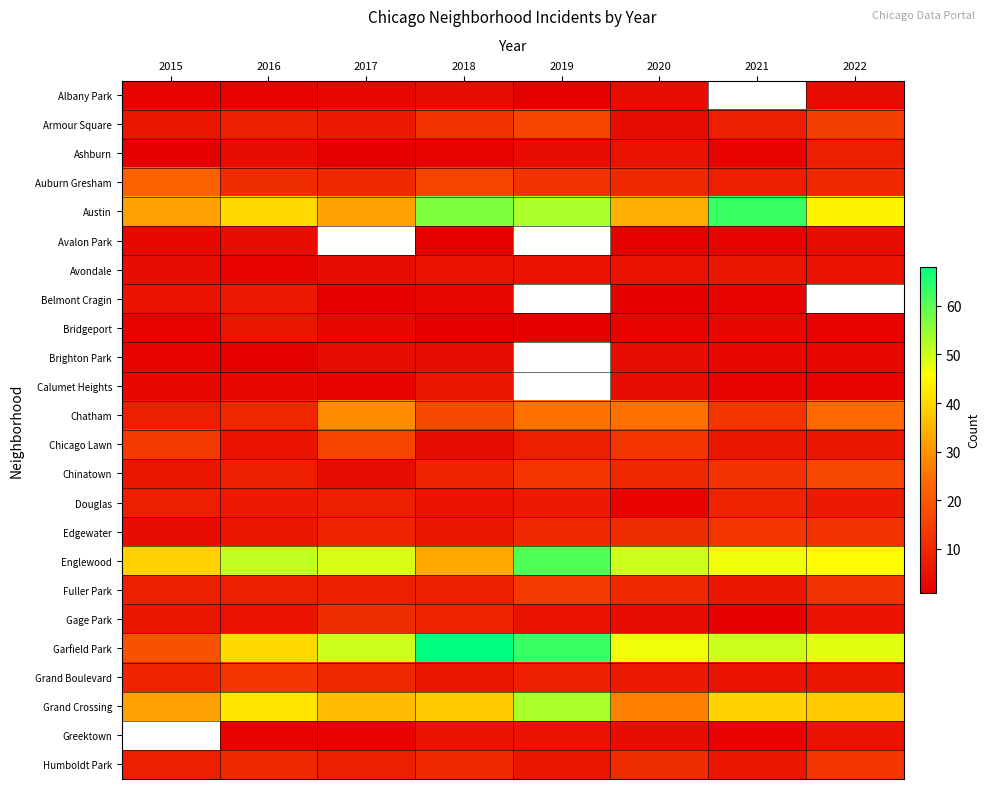

At which label is Grand Boulevard closest to 9?

2015